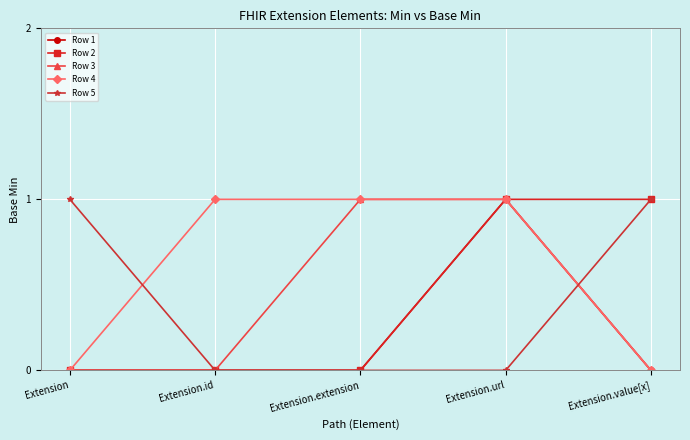

What is the label of the 1st point from the right?

Extension.value[x]